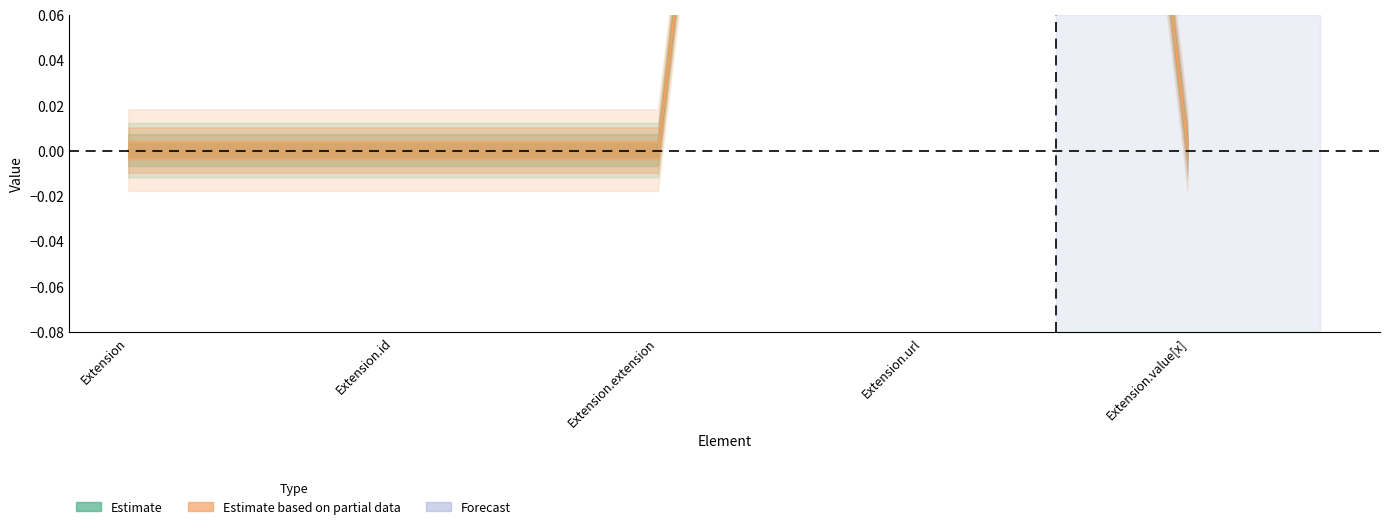

Rank the series by their maximum value, from highest to lowest.

Estimate, Estimate based on partial data